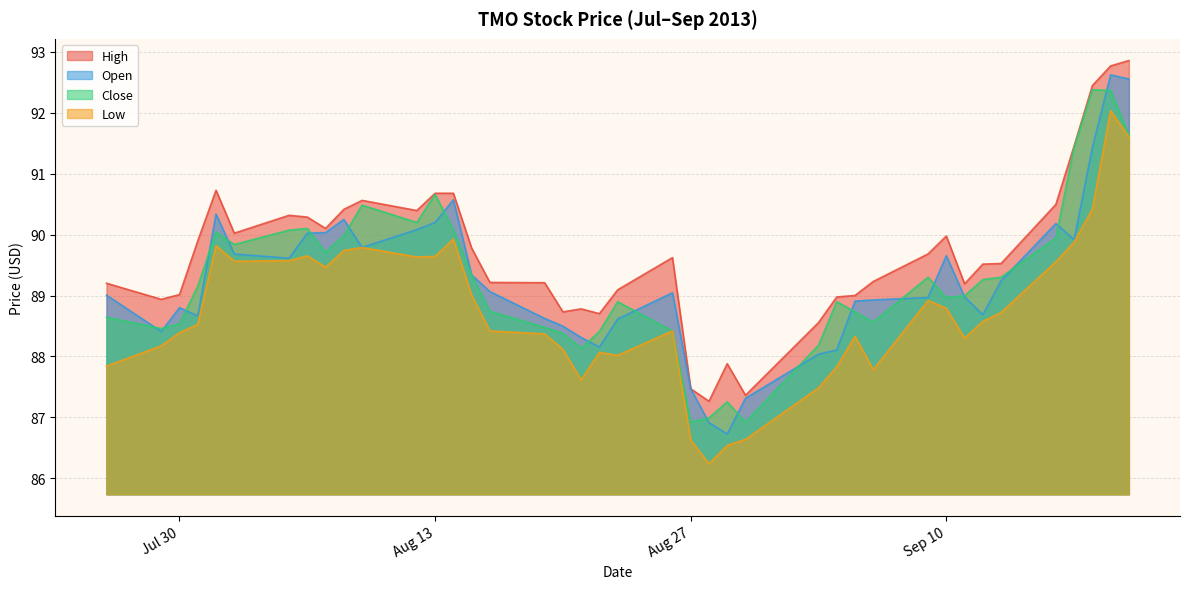

What is the highest value of the open series?

92.6